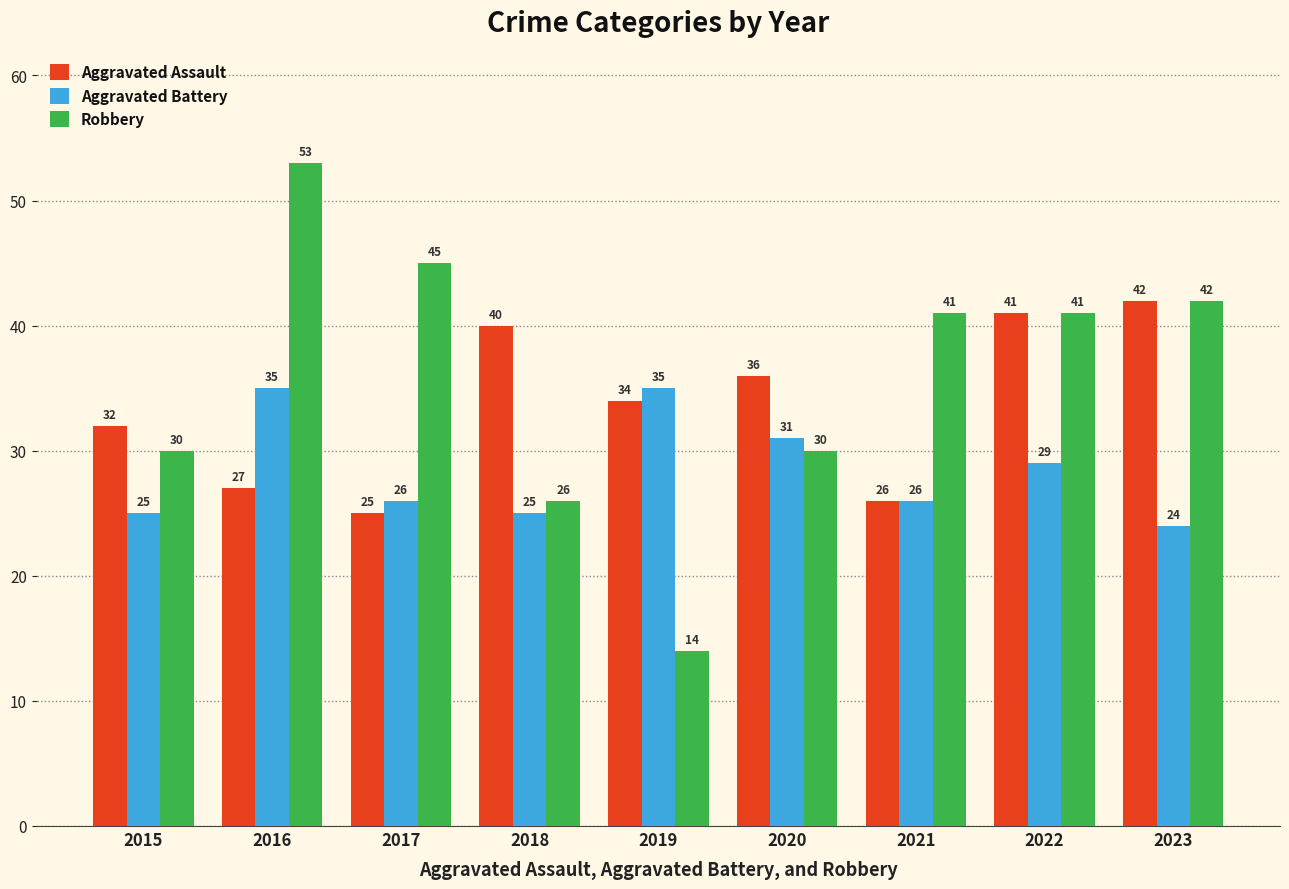

What is the average value of the Aggravated Battery series?

28